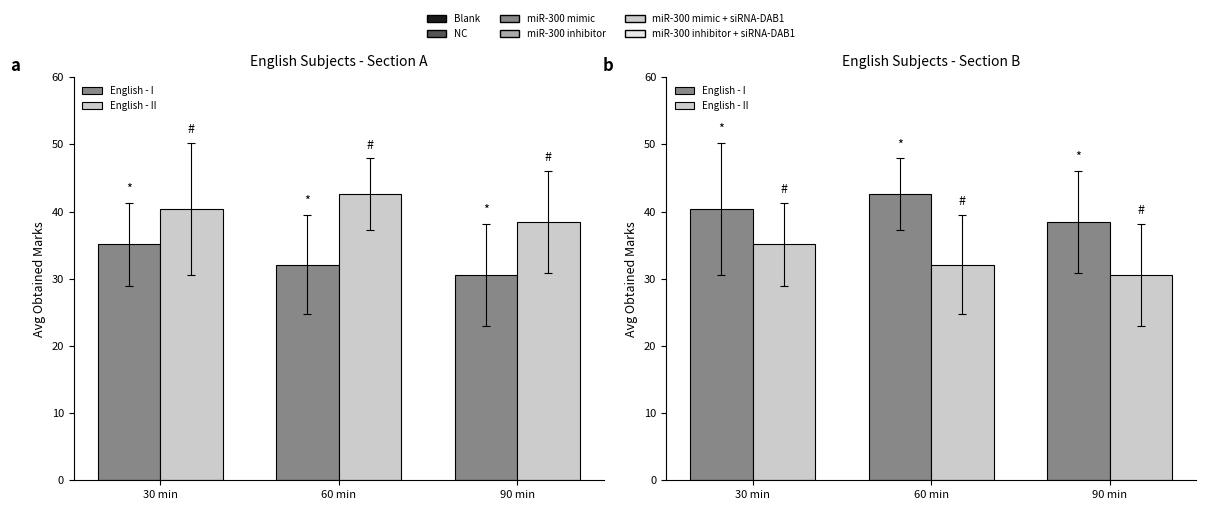

Is it true that English - I equals 57.4 at 60 min?

False